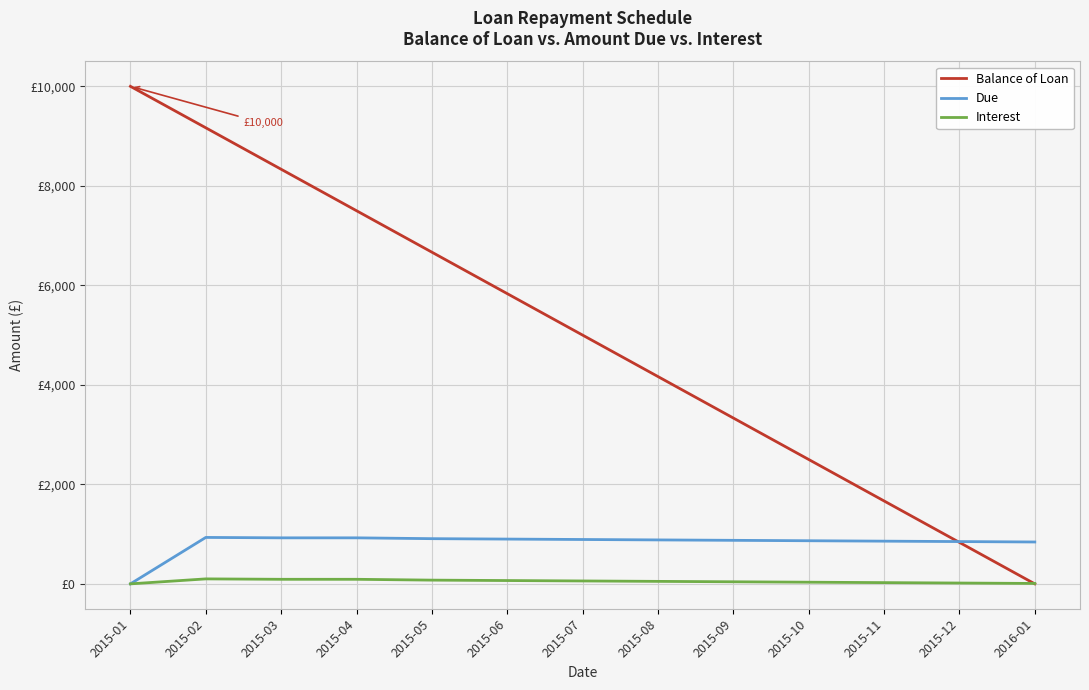

What is the difference between the highest and lowest values at 2015-08?

4116.7